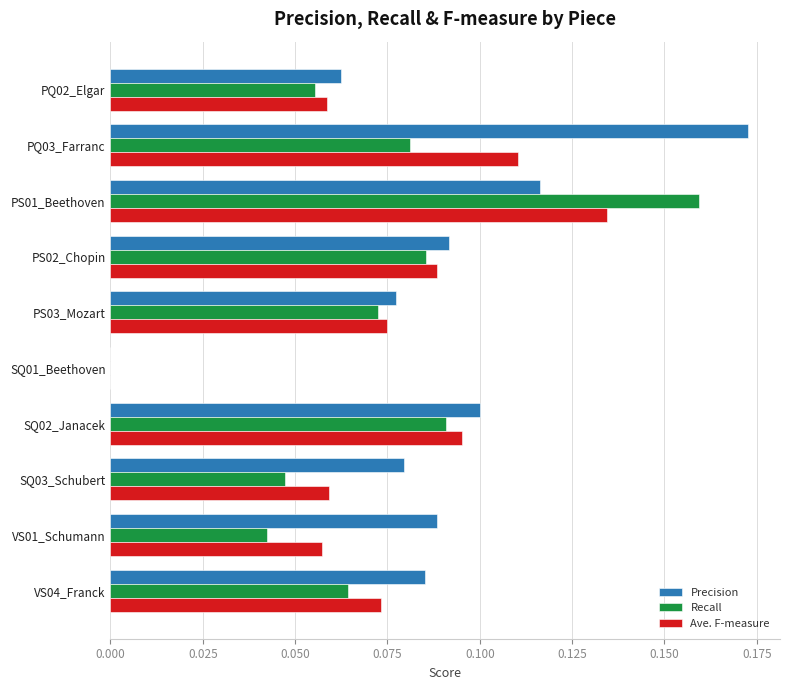

True or false: Ave. F-measure has a value of 0.1 at PS03_Mozart.

True